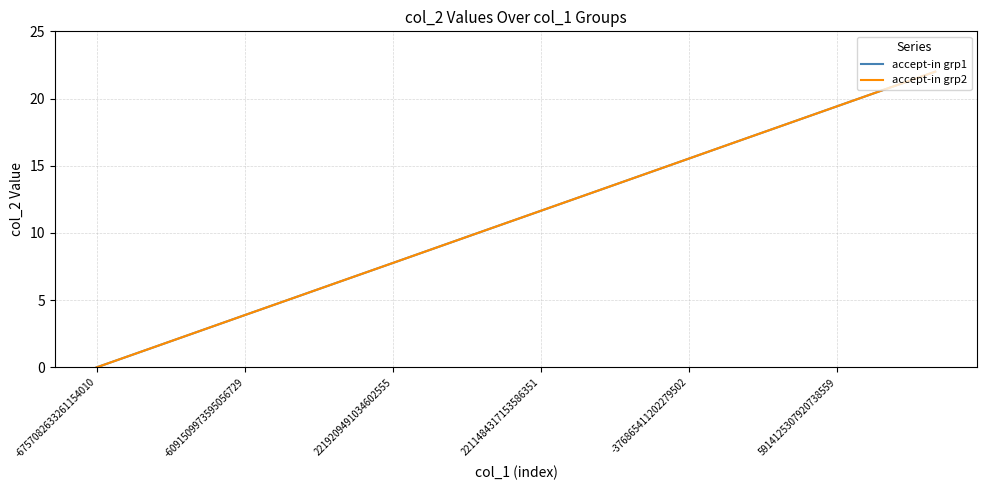

What is the maximum value for accept-in grp1?

22.0